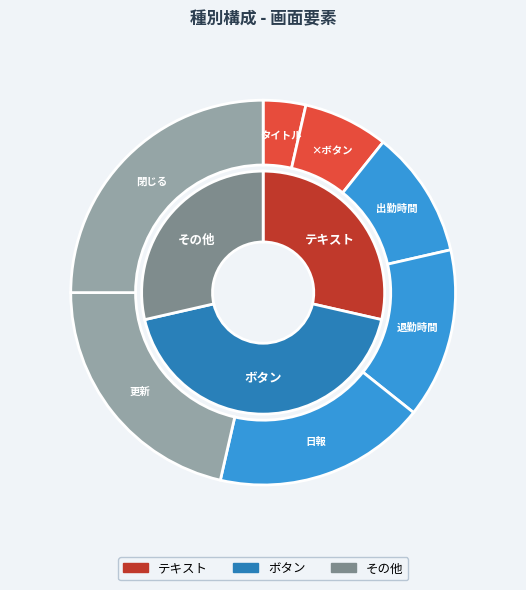

What is the smallest slice in the pie chart?

タイトル